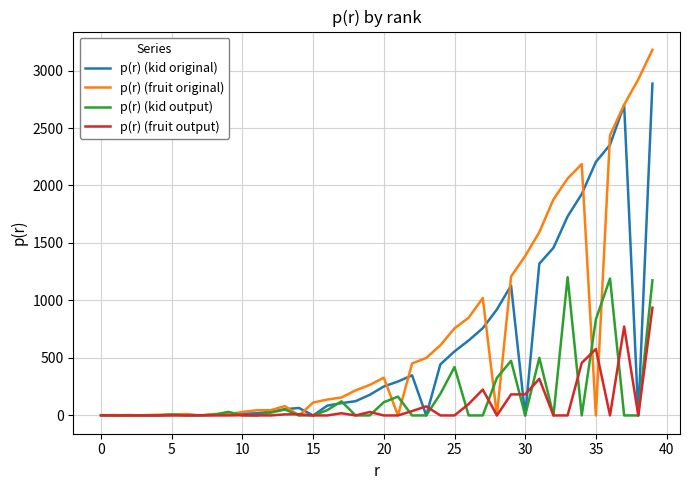

Count the number of categories in the chart.

40